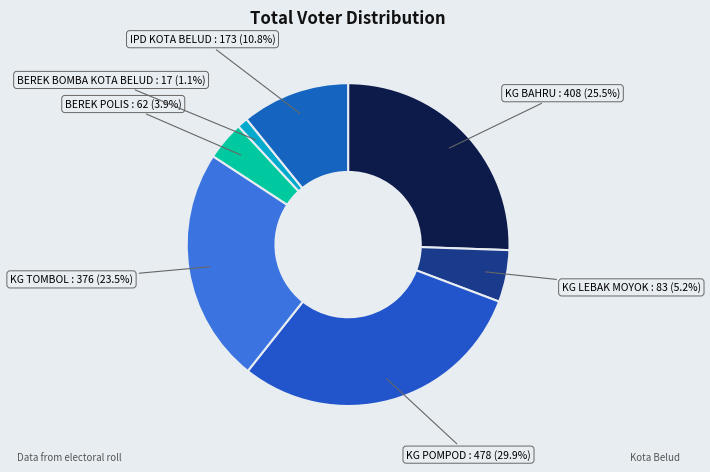

Between KG POMPOD and IPD KOTA BELUD, which is larger?

KG POMPOD